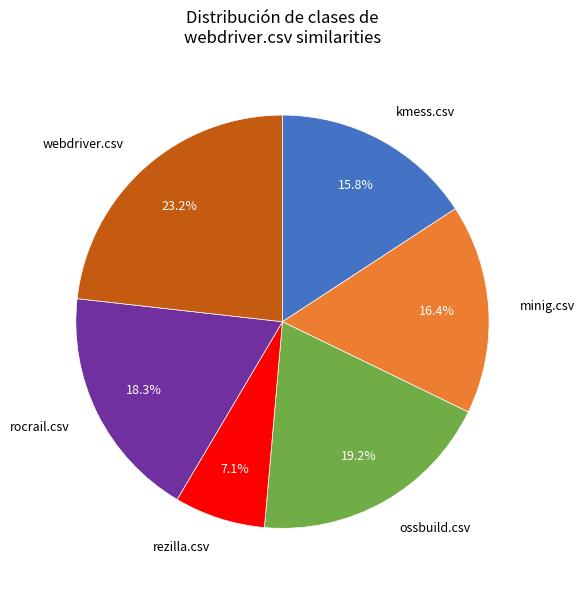

Does any single category account for the majority?

No